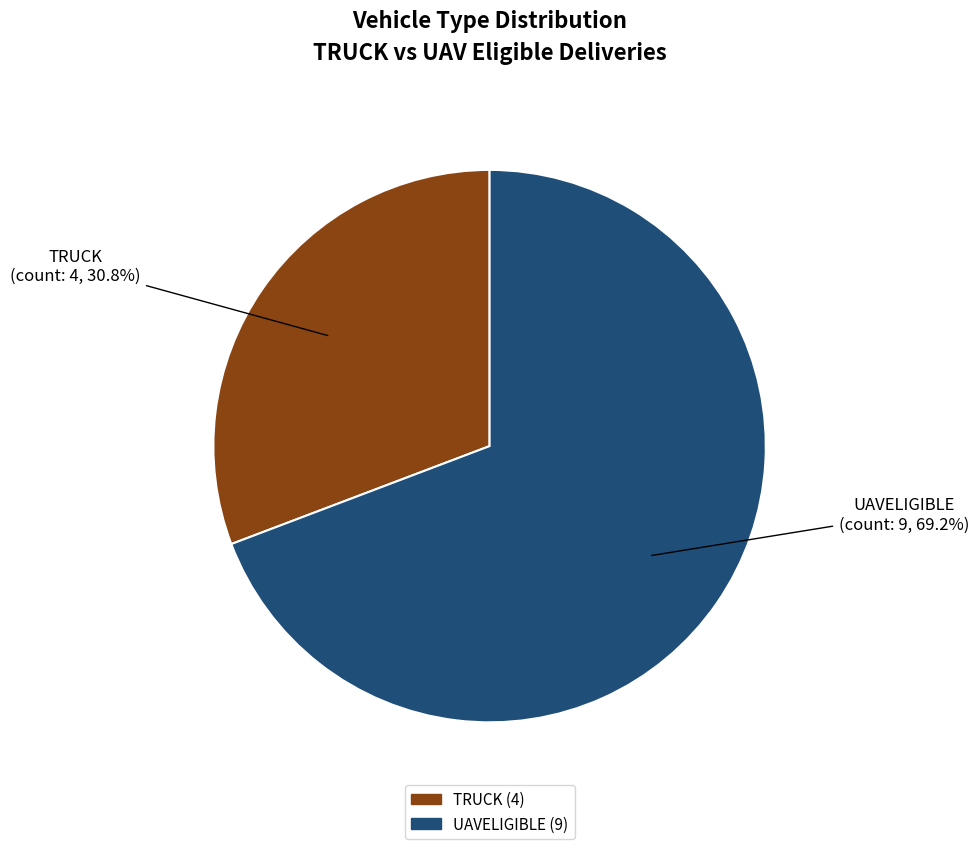

How many segments does this pie chart have?

2